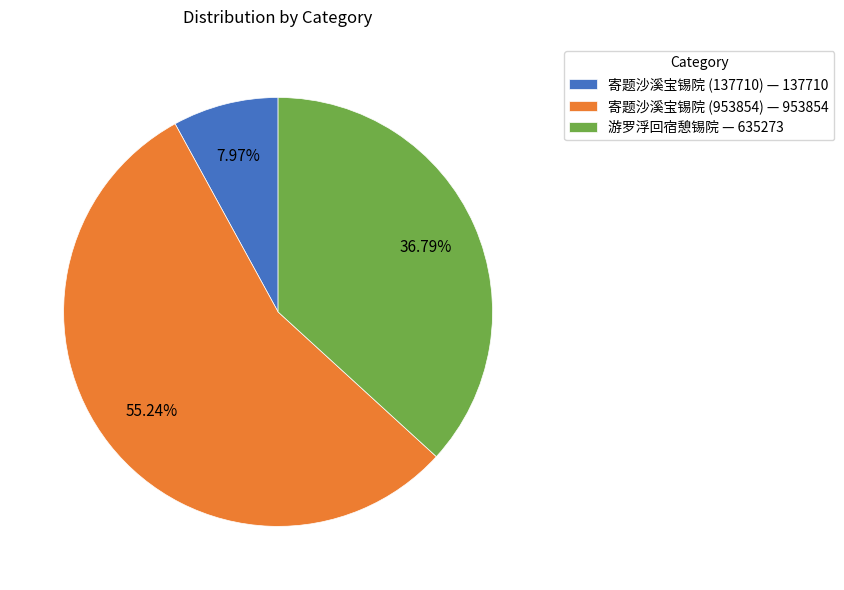

Which slice is the smallest?

寄题沙溪宝锡院 (137710)